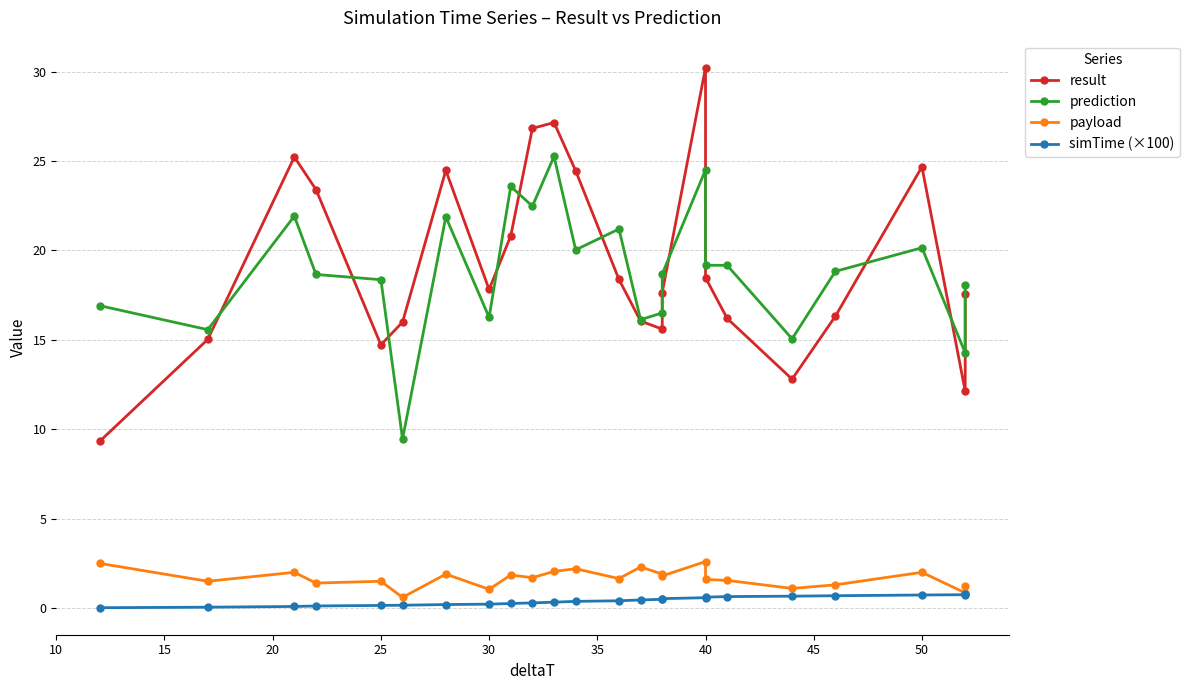

Reading right to left, extract all data points from this chart.

result: 17.6	12.1	24.7	16.3	12.8	16.2	18.5	30.2	17.6	15.6	16.0	18.4	24.5	27.2	26.8	20.8	17.8	24.5	16.0	14.7	23.4	25.2	15.0	9.3
prediction: 18.1	14.3	20.1	18.8	15.1	19.2	19.2	24.5	18.7	16.5	16.1	21.2	20.0	25.3	22.5	23.6	16.3	21.9	9.5	18.4	18.7	21.9	15.6	16.9
payload: 1.2	0.8	2.0	1.3	1.1	1.6	1.6	2.6	1.8	1.9	2.3	1.6	2.2	2.0	1.7	1.9	1.1	1.9	0.6	1.5	1.4	2.0	1.5	2.5
simTime (×100): 0.8	0.7	0.7	0.7	0.7	0.6	0.6	0.6	0.5	0.5	0.5	0.4	0.4	0.3	0.3	0.3	0.2	0.2	0.2	0.1	0.1	0.1	0.1	0.0